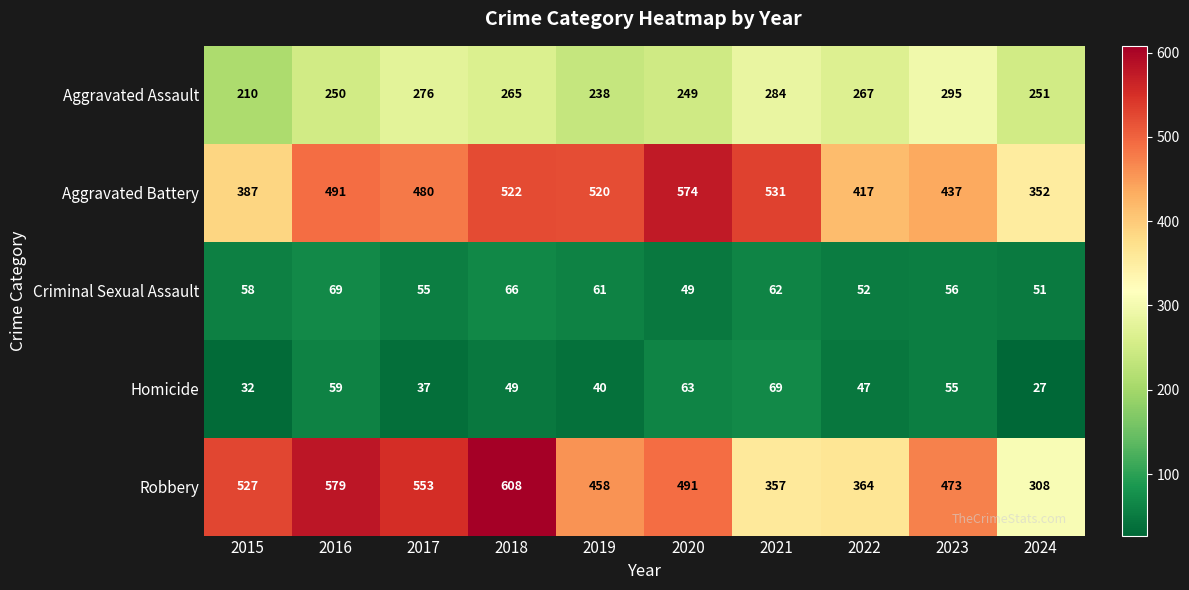

Where is Criminal Sexual Assault nearest to the value 59?

2015